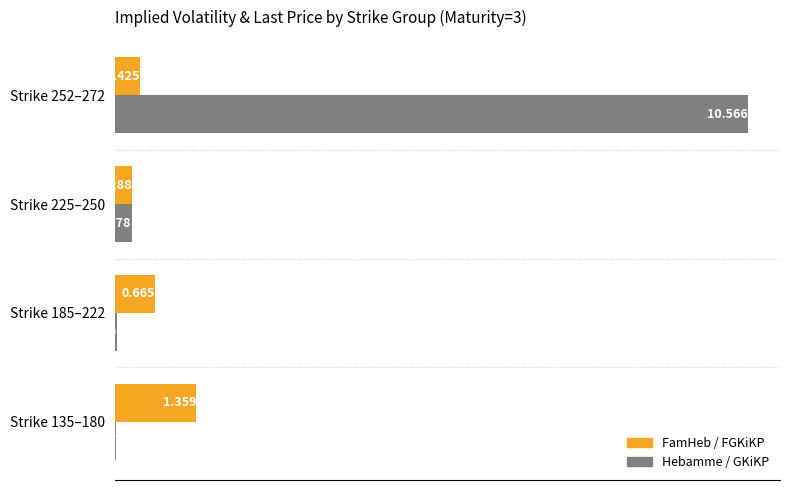

Is the value of Hebamme / GKiKP at Strike 135–180 greater than the value of FamHeb / FGKiKP at Strike 252–272?

No